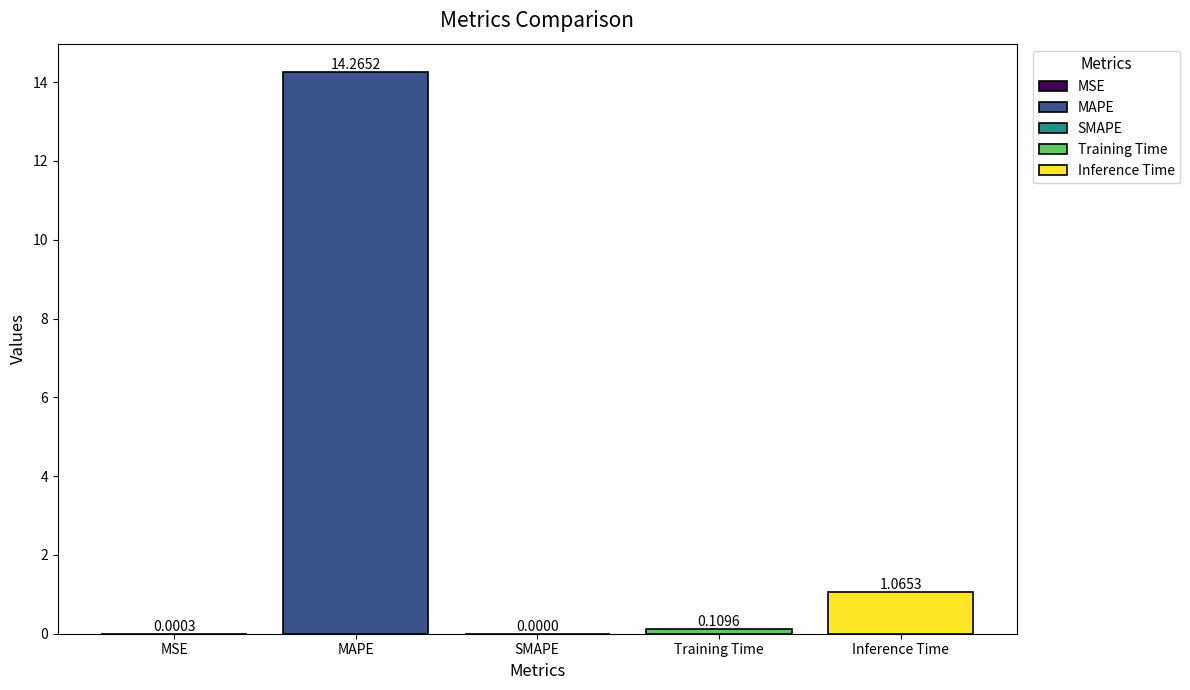

How many values exceed 0?

4